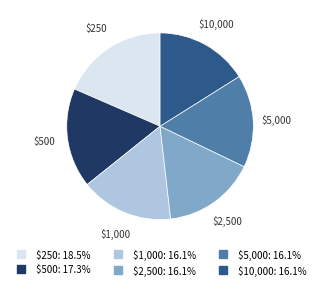

Is $500 the majority of the pie?

No